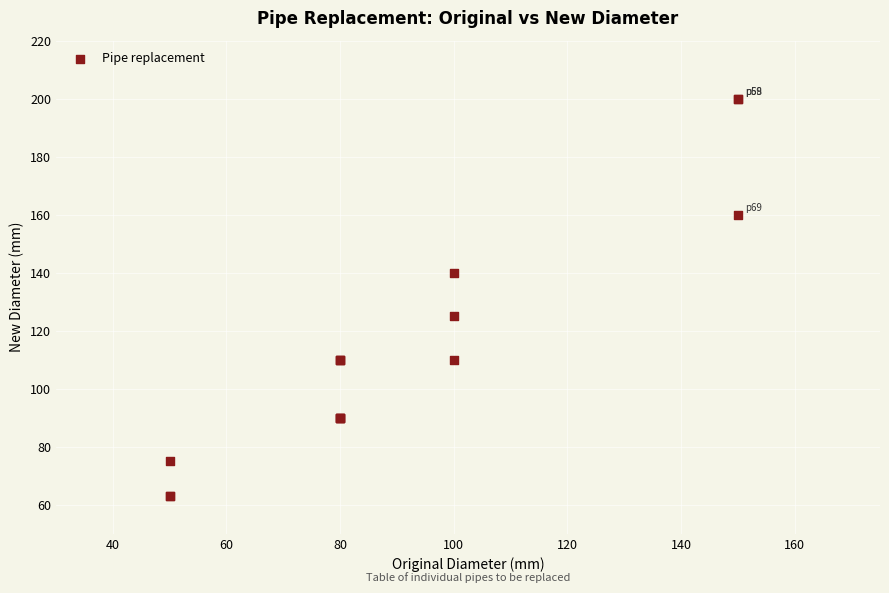

What Y value in the scatter plot is closest to 131?

125